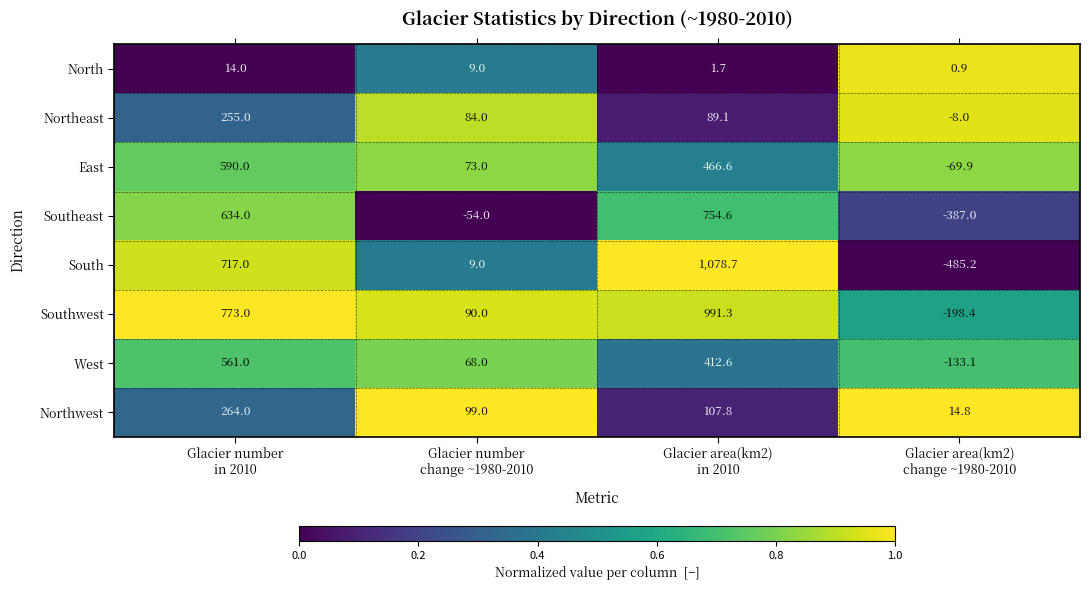

Between Glacier number
change ~1980-2010 and Glacier area(km2)
change ~1980-2010, which series saw the biggest shift?

South